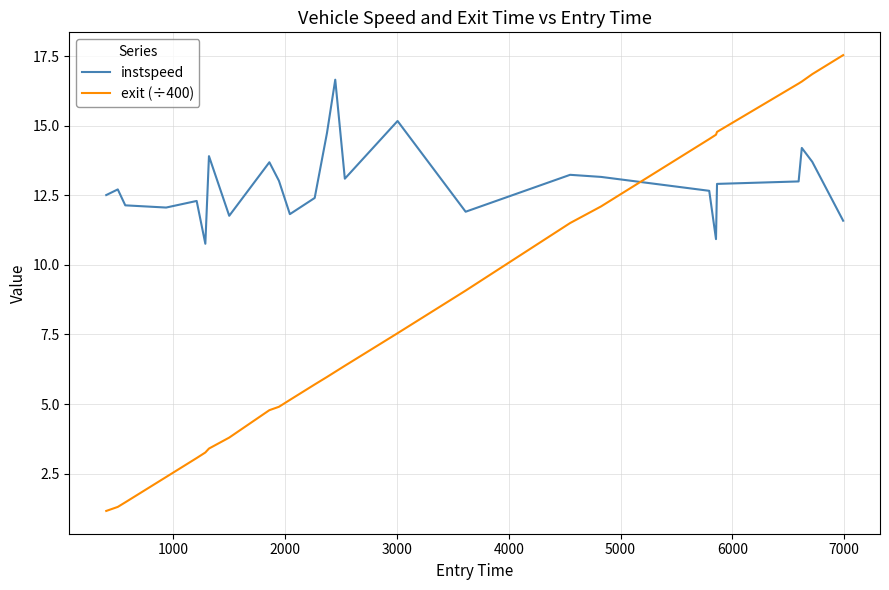

Which series has the largest range (max minus min)?

exit (÷400)